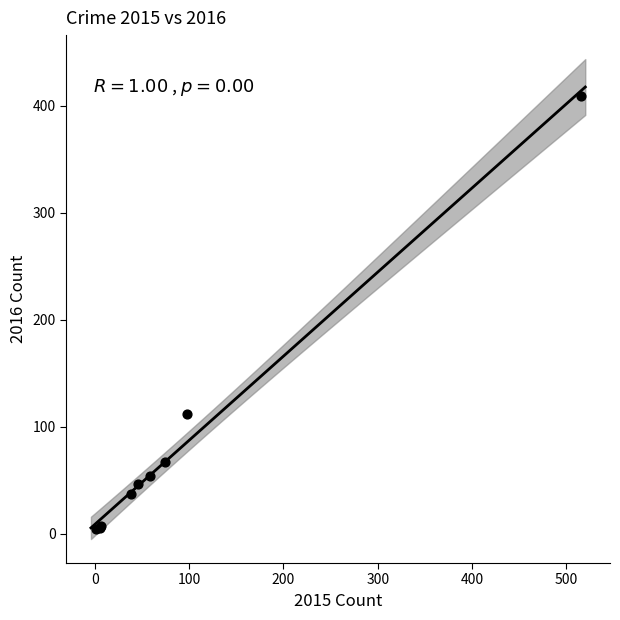

What Y value in the scatter plot is closest to 206?

112